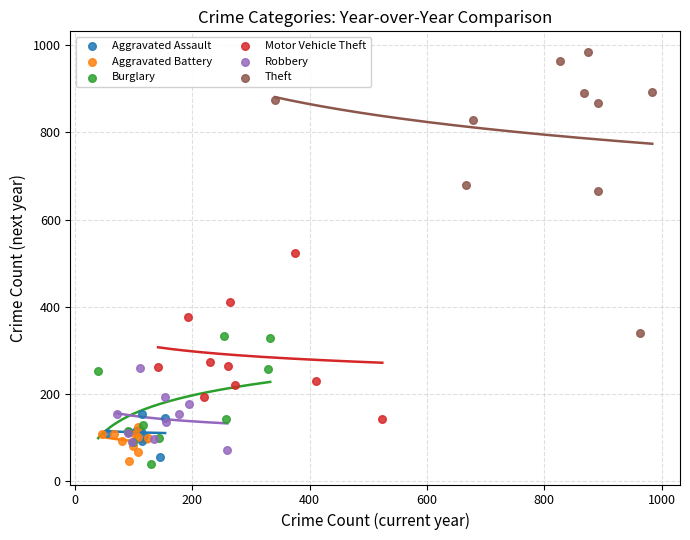

Which series has the widest spread of Y values?

Theft